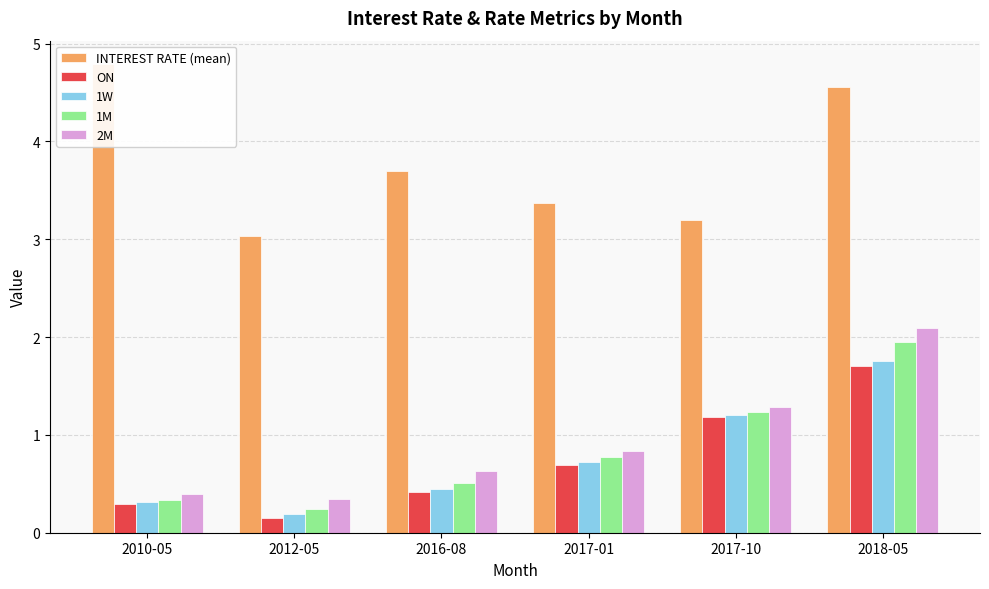

What is the label of the 6th bar from the right?

2010-05